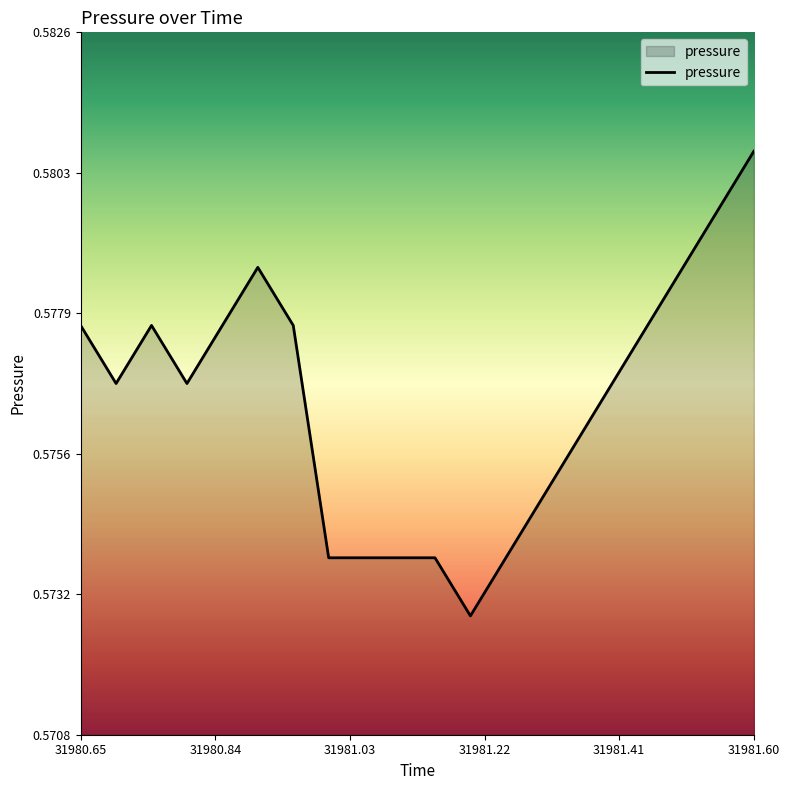

How many categories are shown in the chart?

20